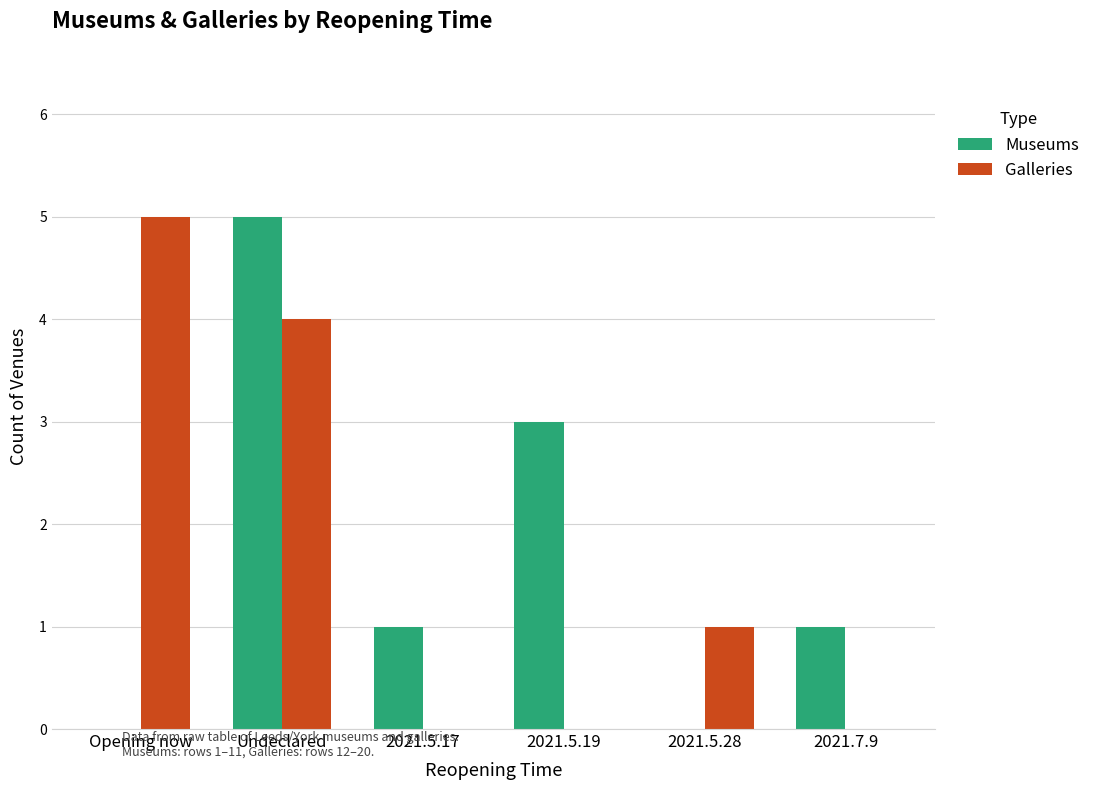

Between Opening now and 2021.5.17, which series saw the biggest shift?

Galleries